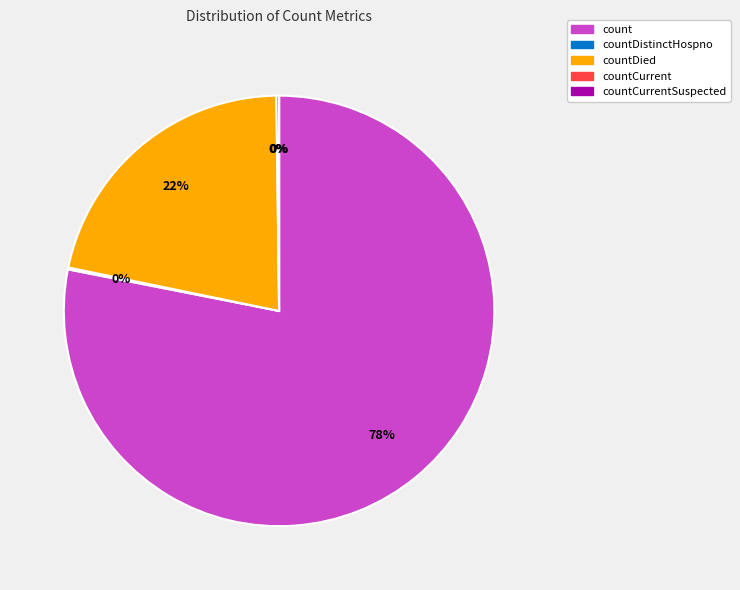

Is there a majority slice in this chart?

Yes